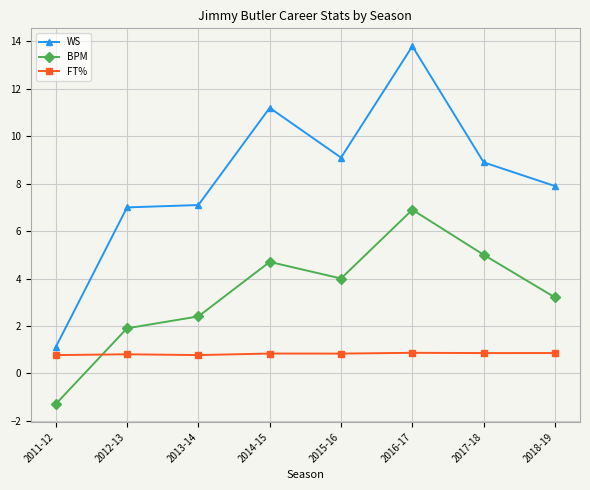

What is the value of the BPM point at the 7th from the left?

5.0